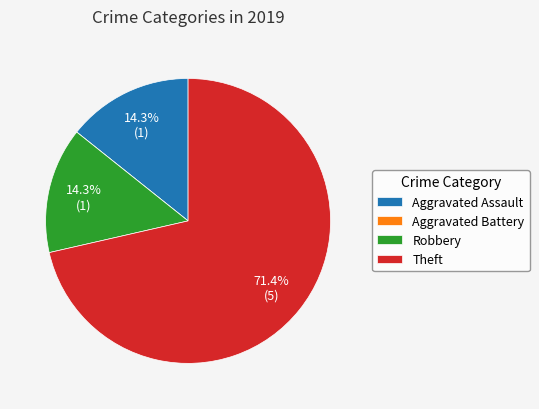

Is it true that Theft is 71% of the pie?

True